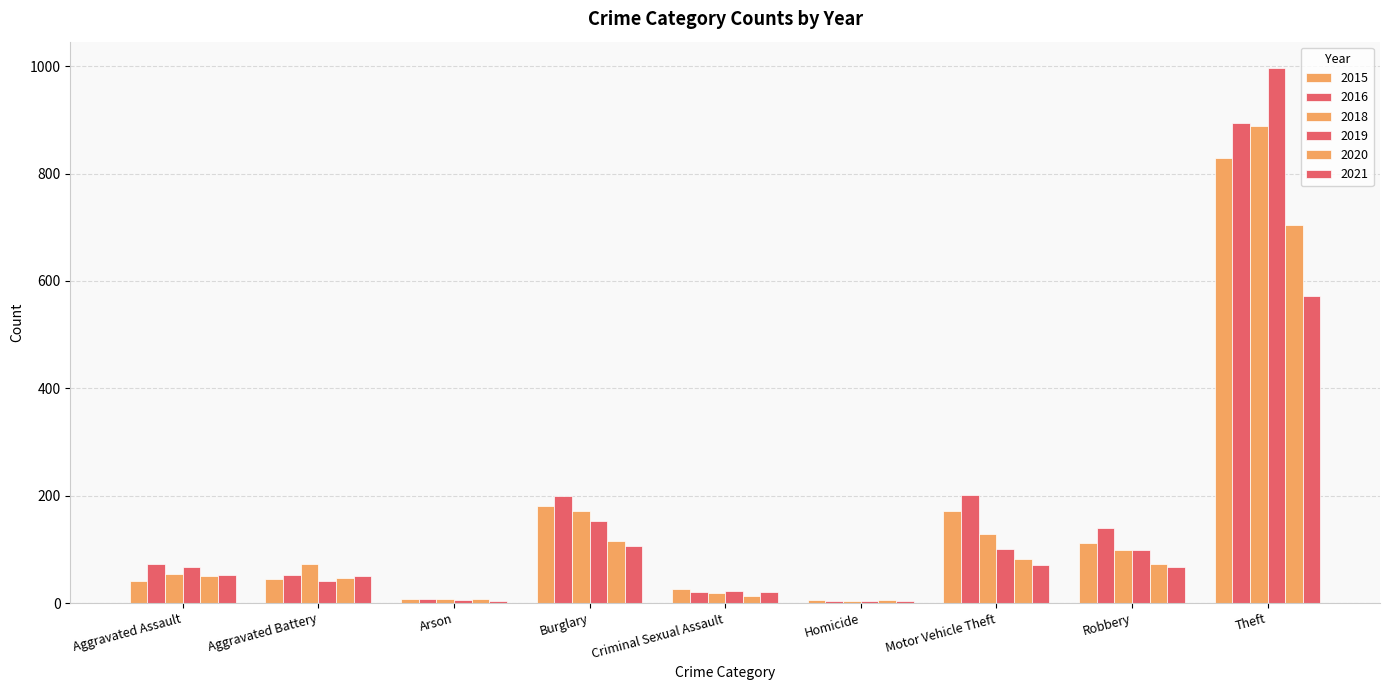

What is the value of the 2019 bar at the 2nd from the left?

41